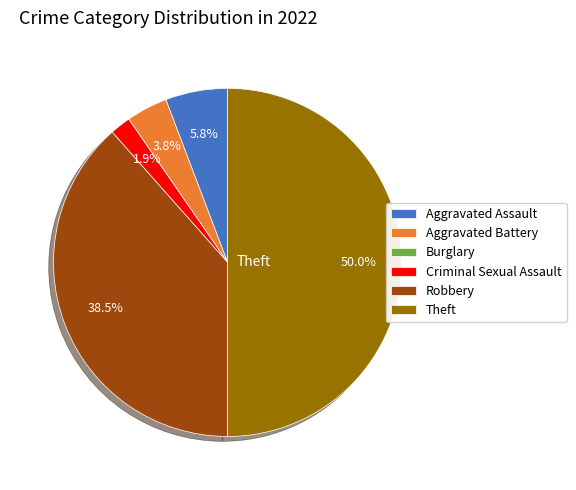

Does Aggravated Battery account for over 50% of the chart?

No